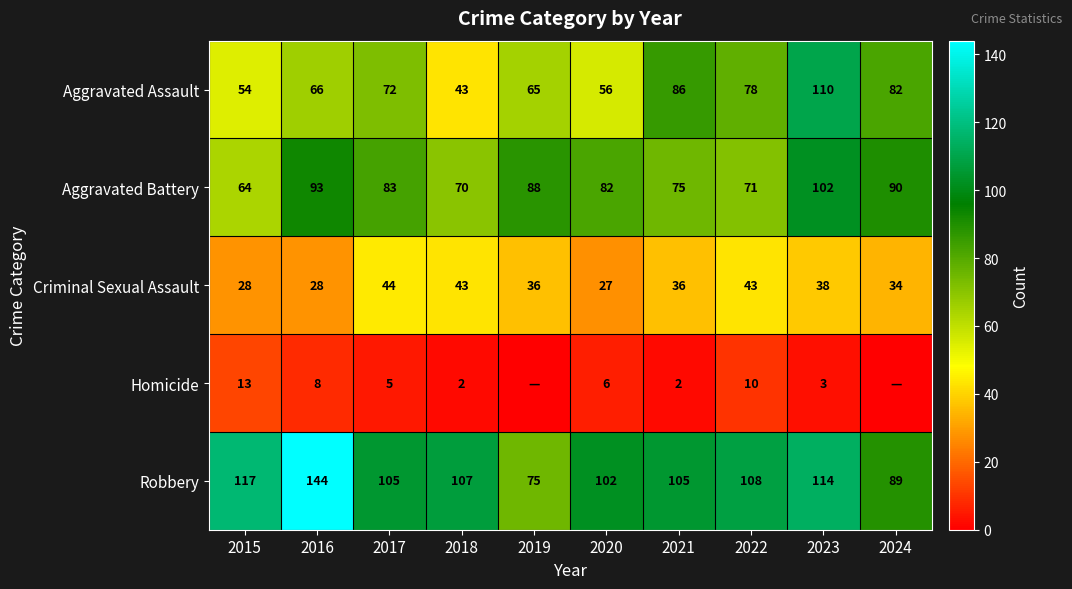

Rank the categories by Aggravated Battery value from lowest to highest.

2015, 2018, 2022, 2021, 2020, 2017, 2019, 2024, 2016, 2023